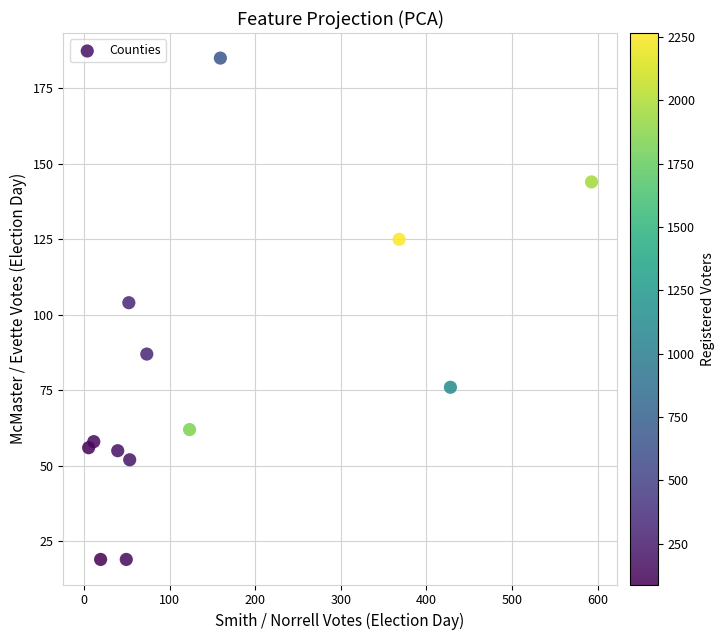

What Y value in the scatter plot is closest to 102?

104